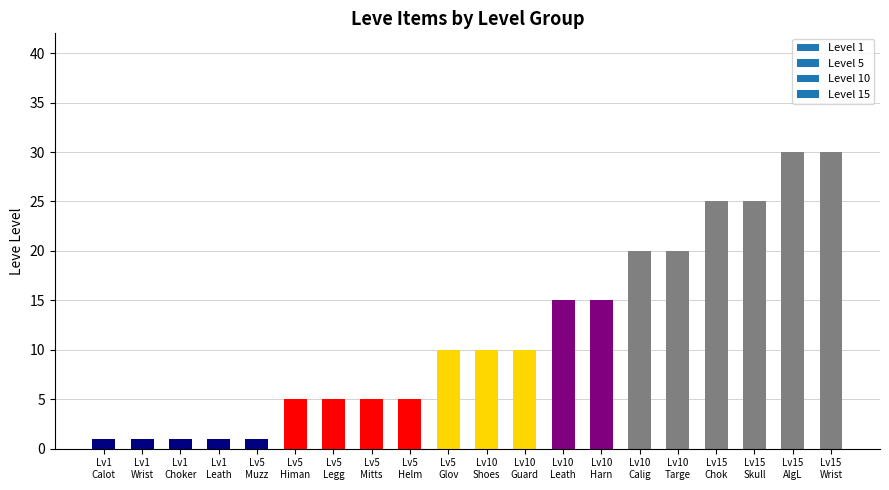

What is the maximum value shown in the chart?

30